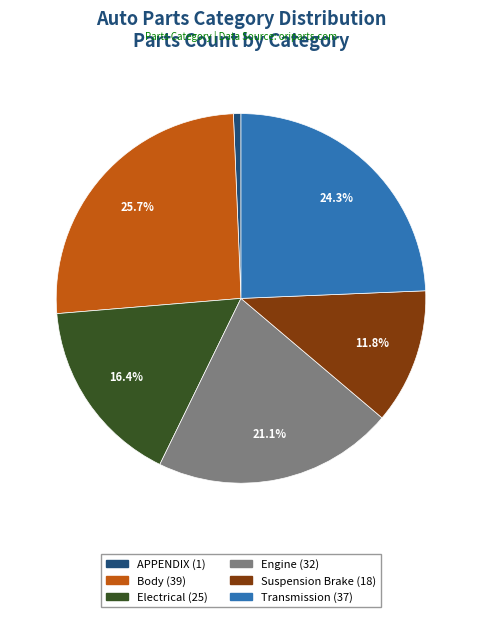

Rank the categories by value from highest to lowest.

Body, Transmission, Engine, Electrical, Suspension Brake, APPENDIX